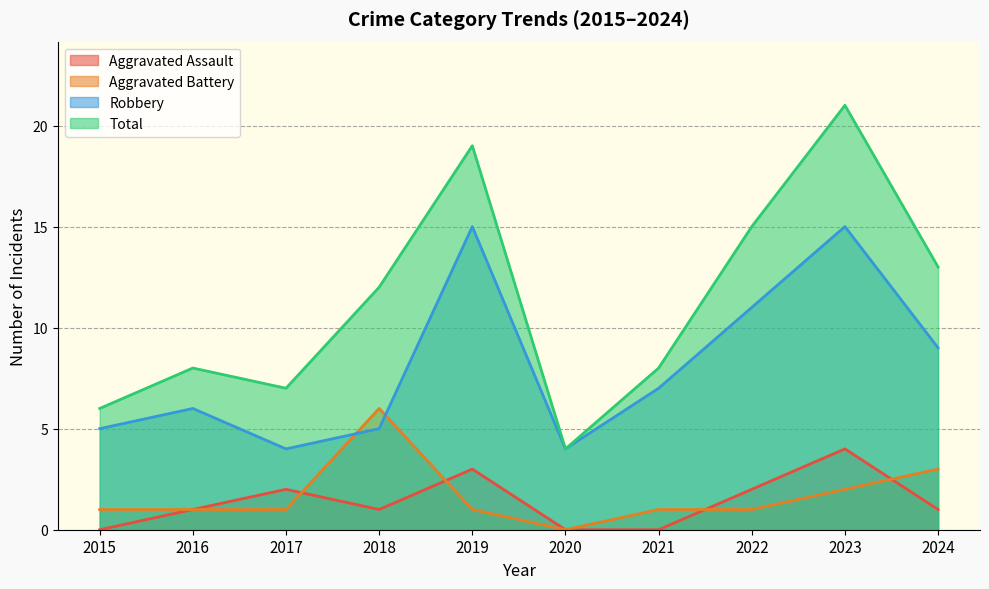

The Total series shows 19 at 2019. True or false?

True